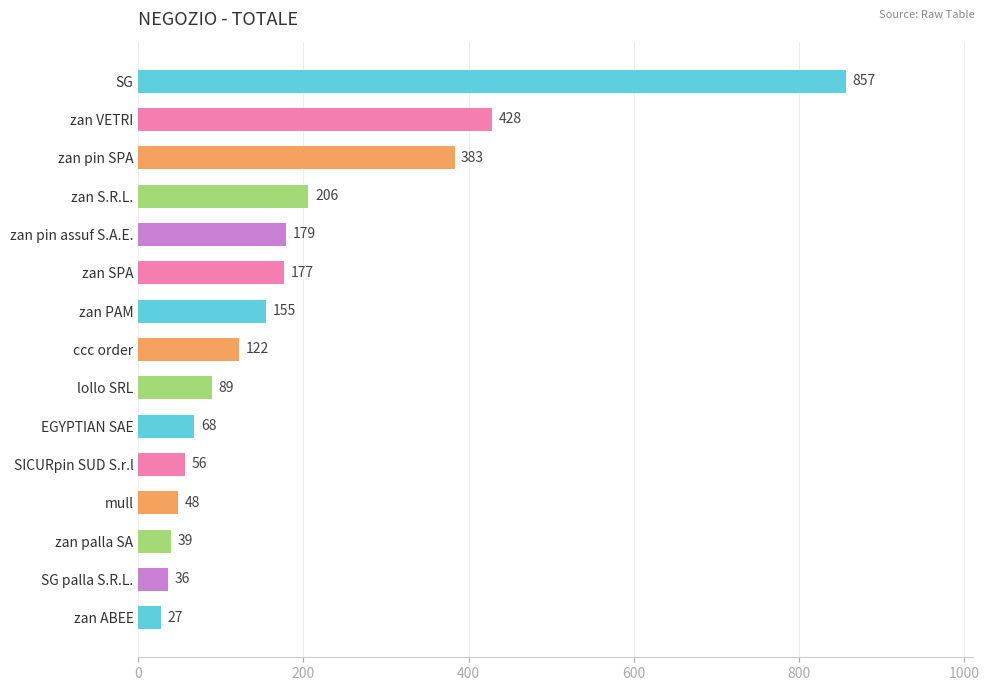

The chart shows a value of 122 at ccc order. True or false?

True